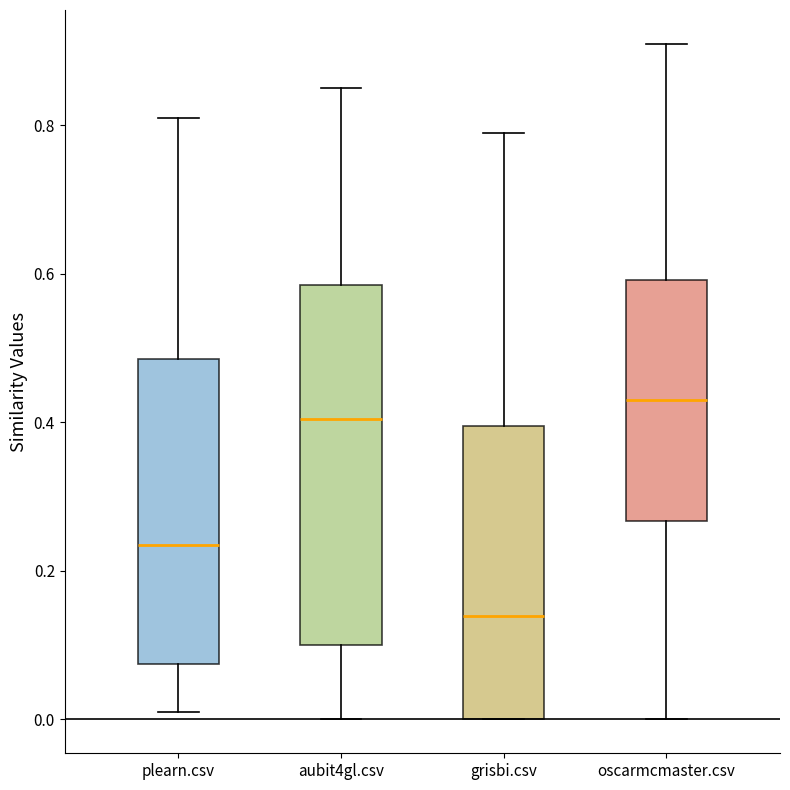

Where is the lower edge of the box for grisbi.csv on the y-axis? The values are not printed on the chart, so give them approximately, as read against the axis.

0.00